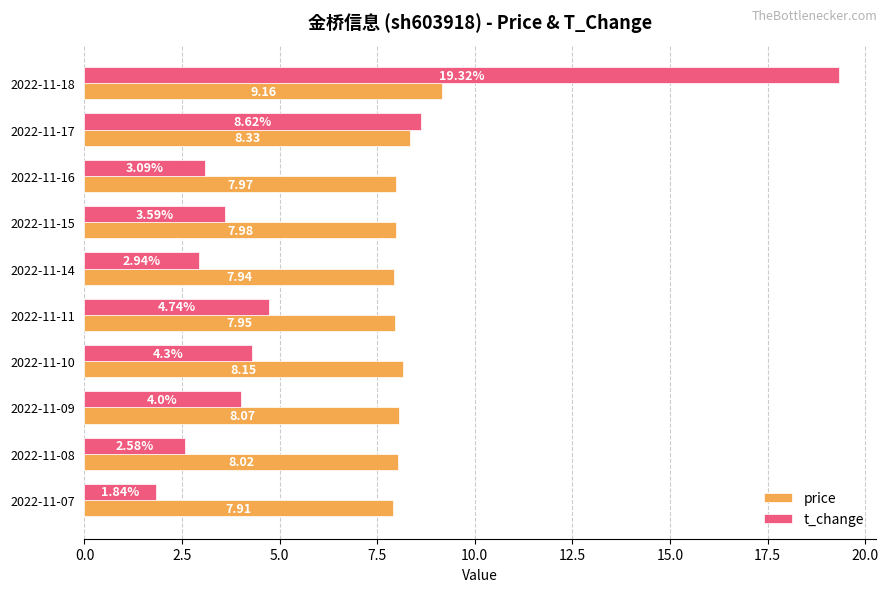

Which series has the widest spread of values?

t_change